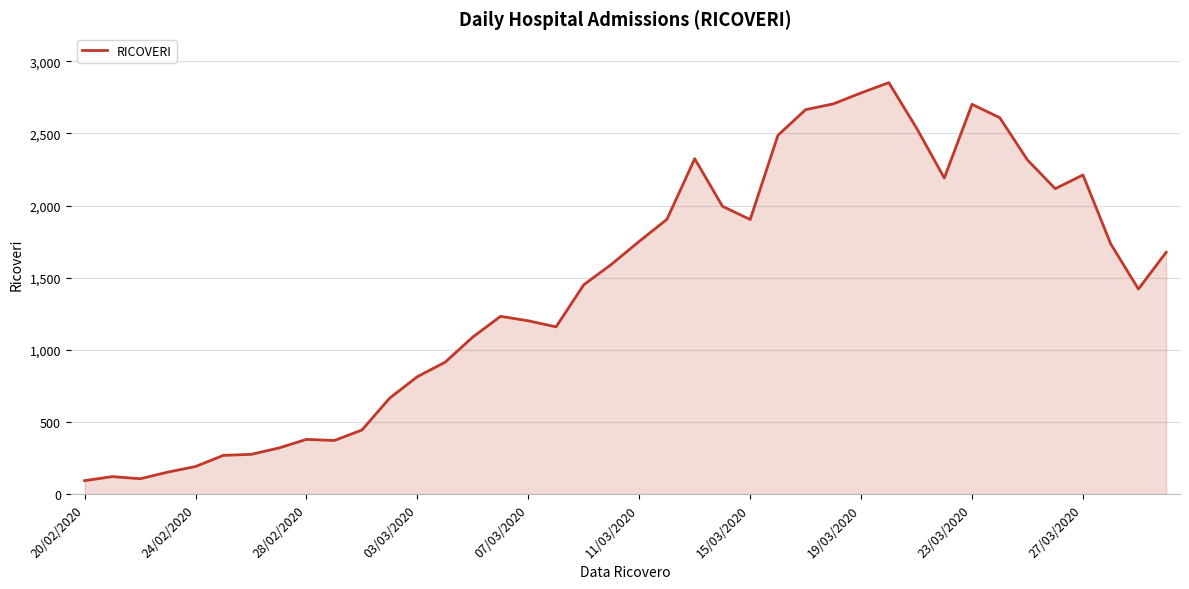

What is the smallest value displayed?

93